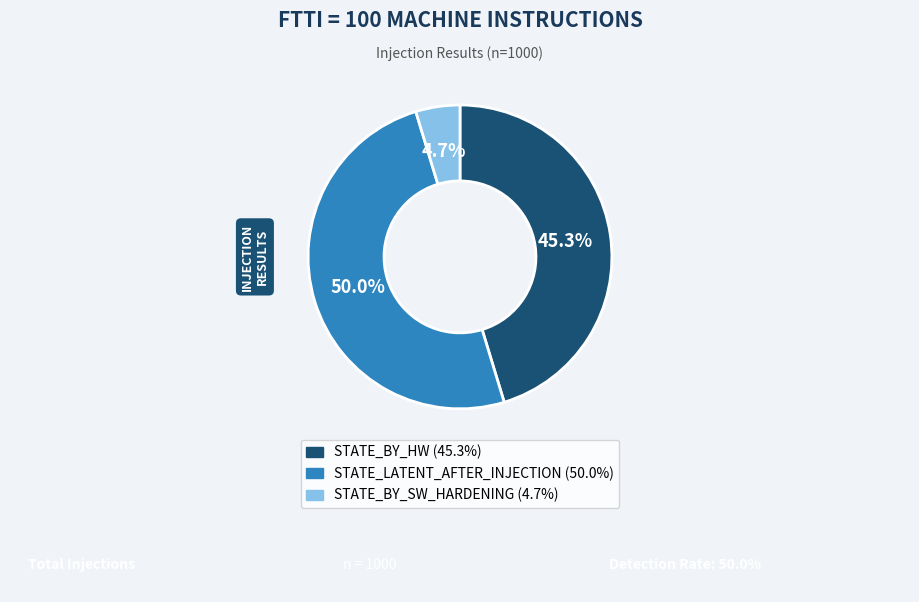

To the nearest percent, what percentage of the pie is STATE_BY_HW?

45%